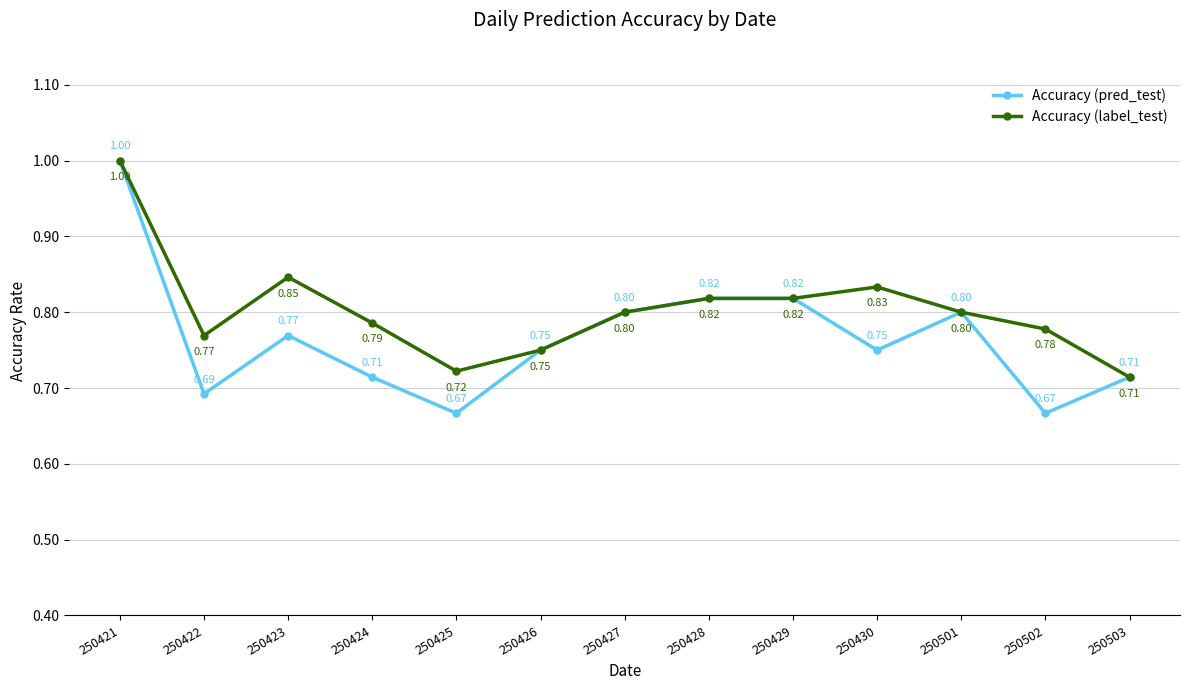

At 250430, list the series in order from largest to smallest.

Accuracy (label_test), Accuracy (pred_test)